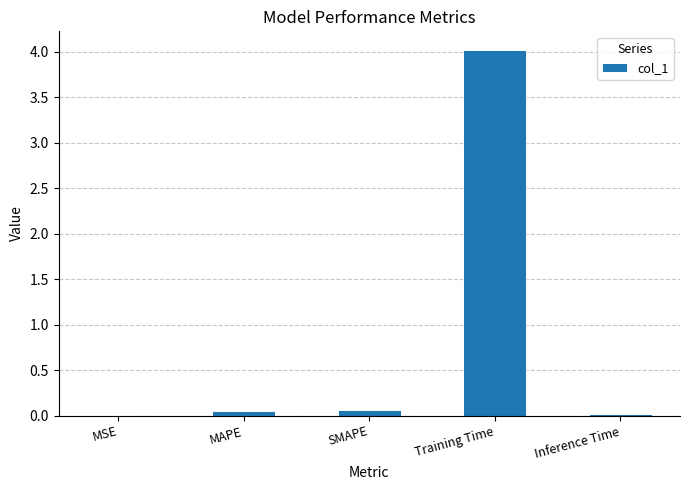

Which label corresponds to the largest value in the chart?

Training Time